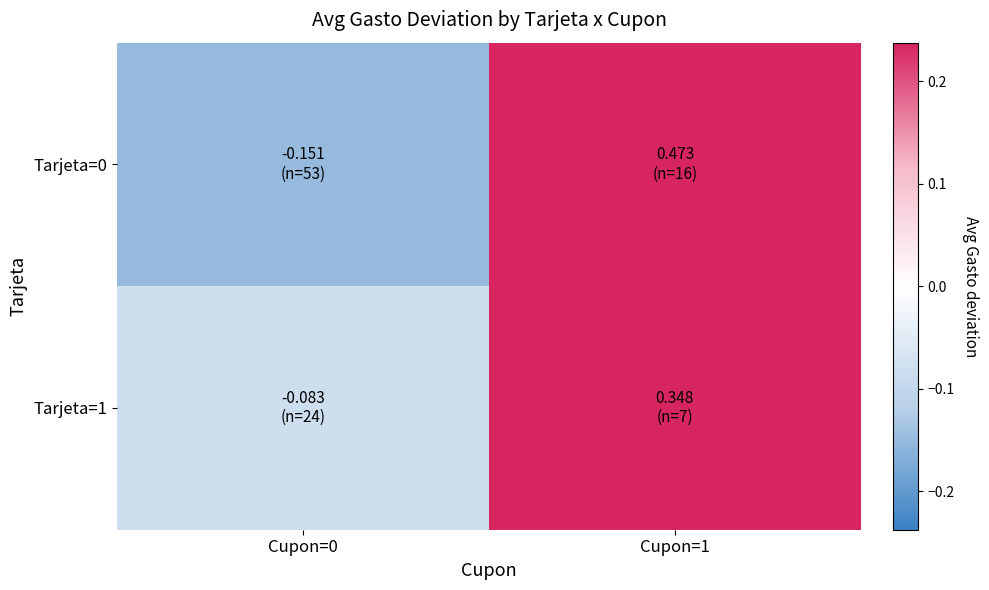

What is the total value across all series at Cupon=0?

-0.2